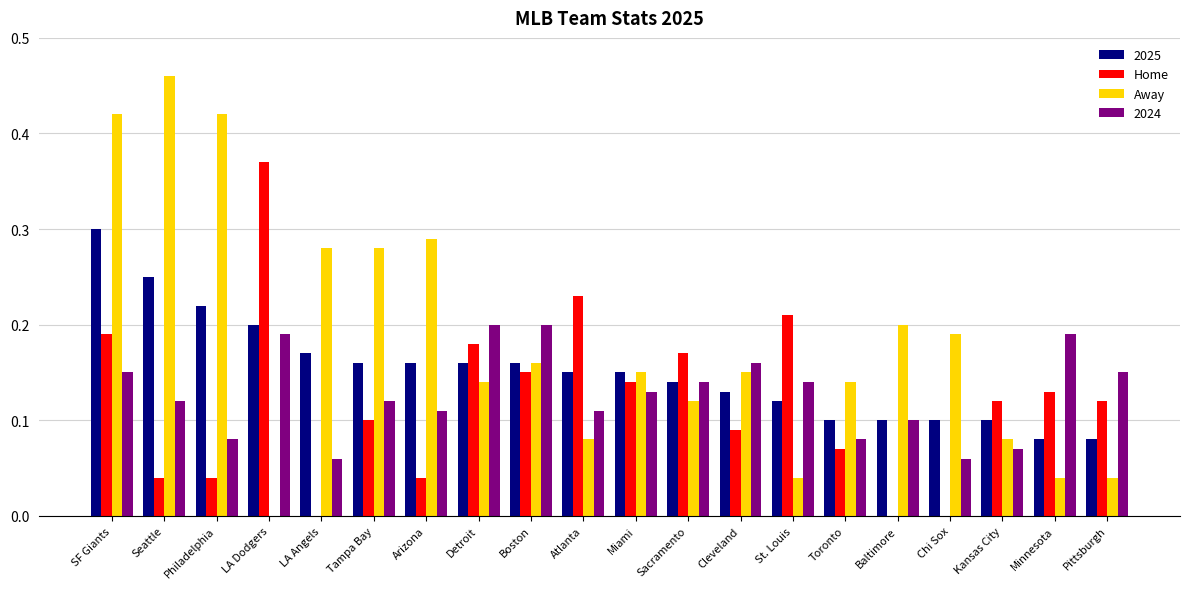

Between Miami and Pittsburgh, which series saw the biggest shift?

Away